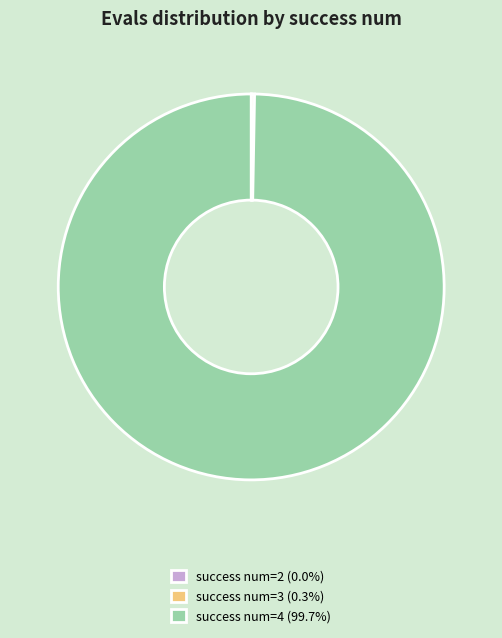

Is there a majority slice in this chart?

Yes